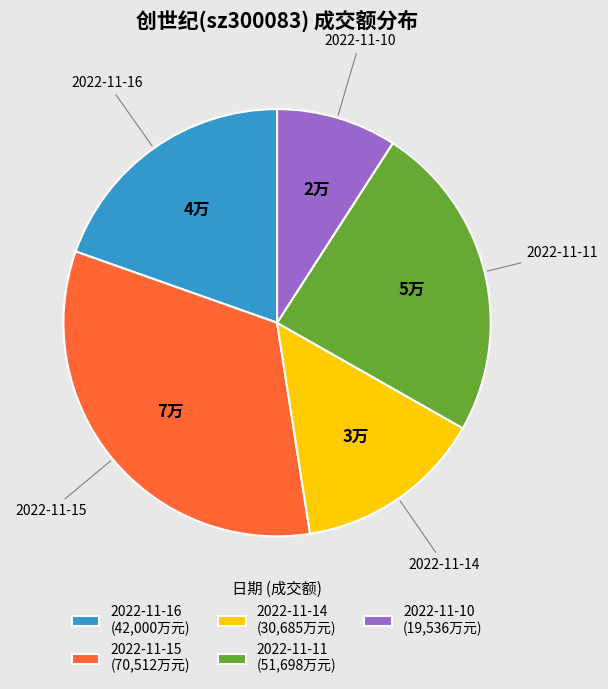

Approximately how many times larger is the value at 2022-11-14 (30,685万元) compared to 2022-11-10 (19,536万元)?

1.6